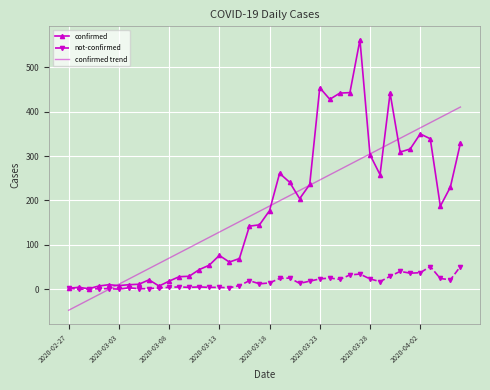

What is the difference between the maximum and minimum values in the not-confirmed series?

51.0